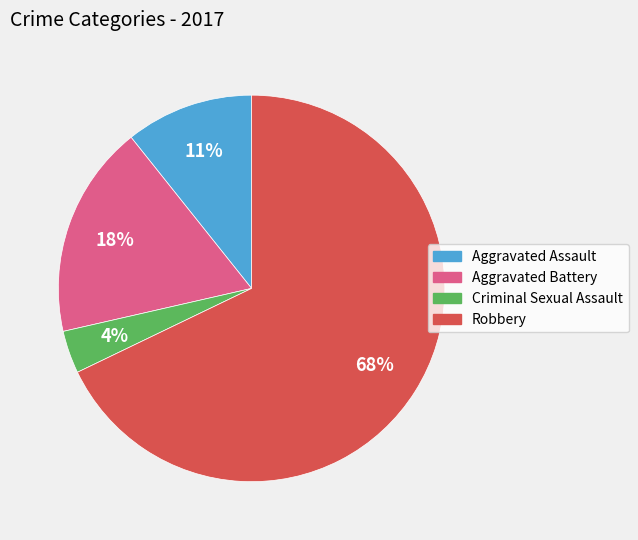

Is it true that Aggravated Battery is 18% of the pie?

True